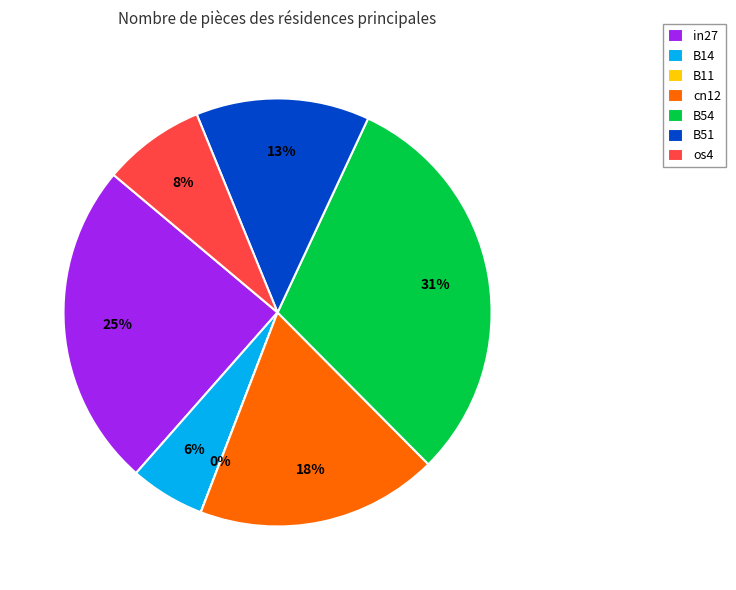

How many segments does this pie chart have?

7